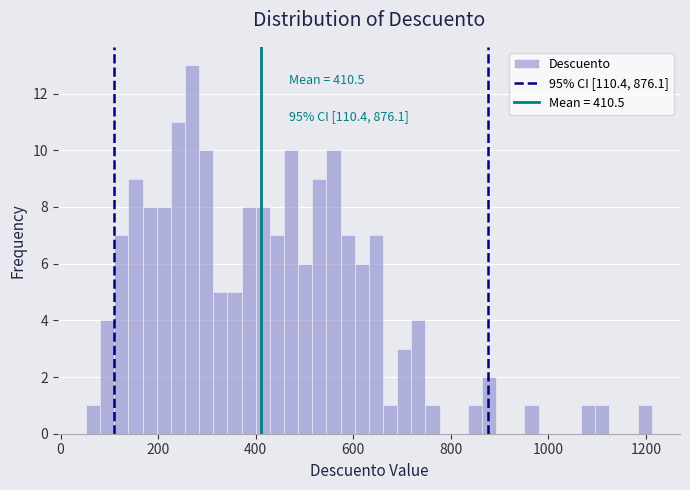

Around what value on the x-axis is the tallest bar? Give the approximate position of its centre, as read against the axis.

260